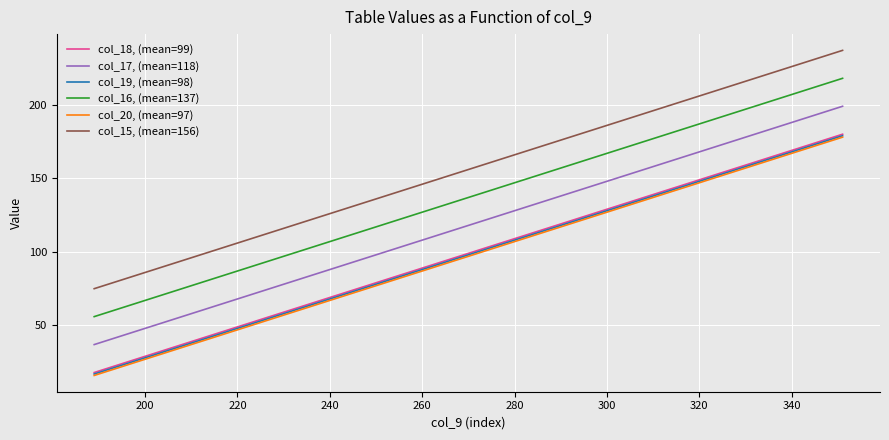

Which series has the largest total across all categories?

col_15, (mean=156)